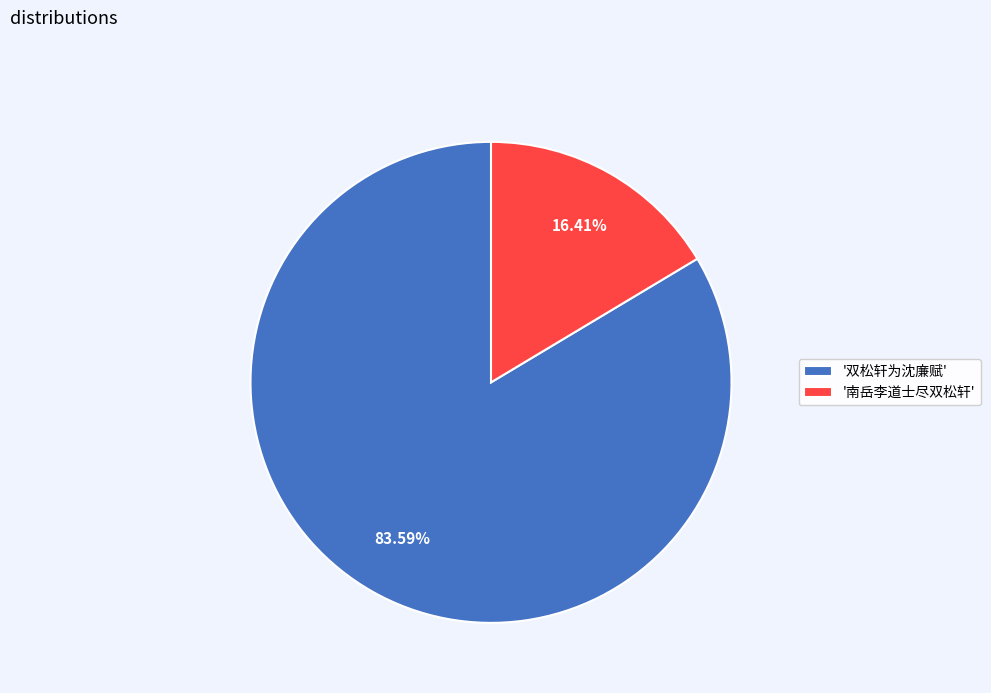

What is the largest slice in the pie chart?

'双松轩为沈廉赋'